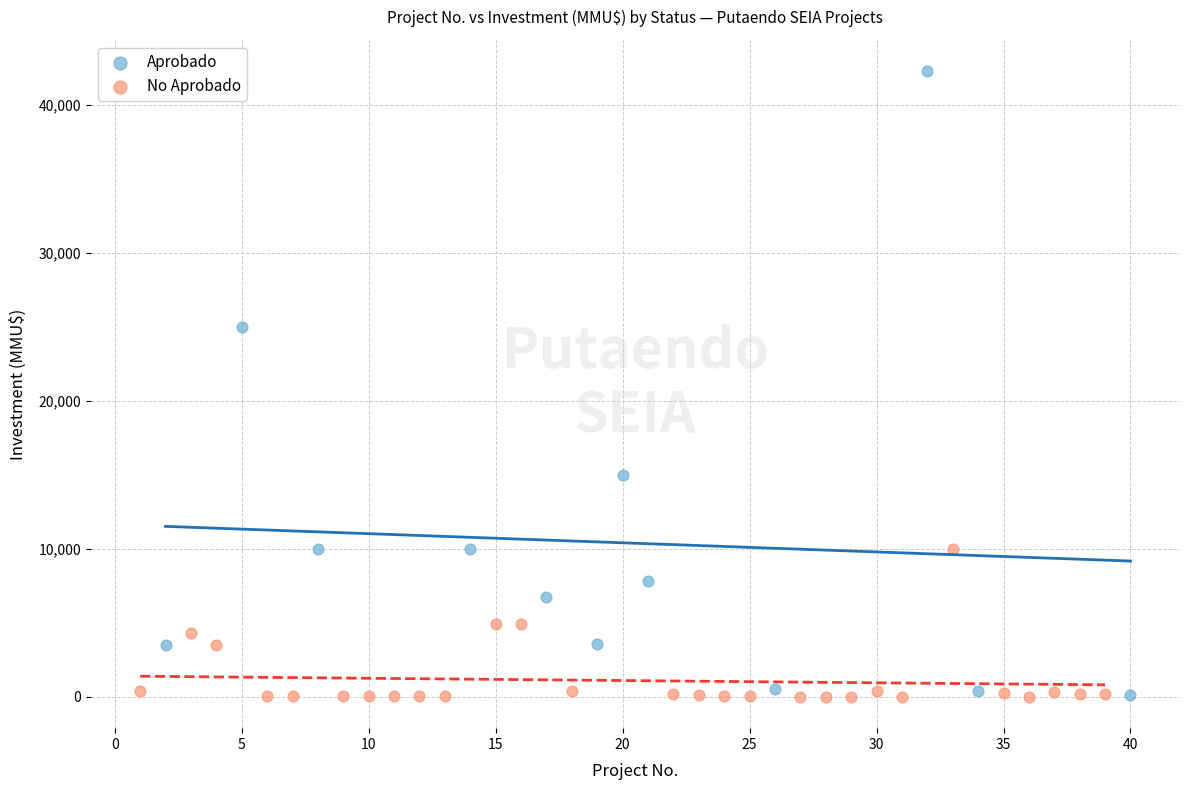

Which series contains the highest Y value?

Aprobado